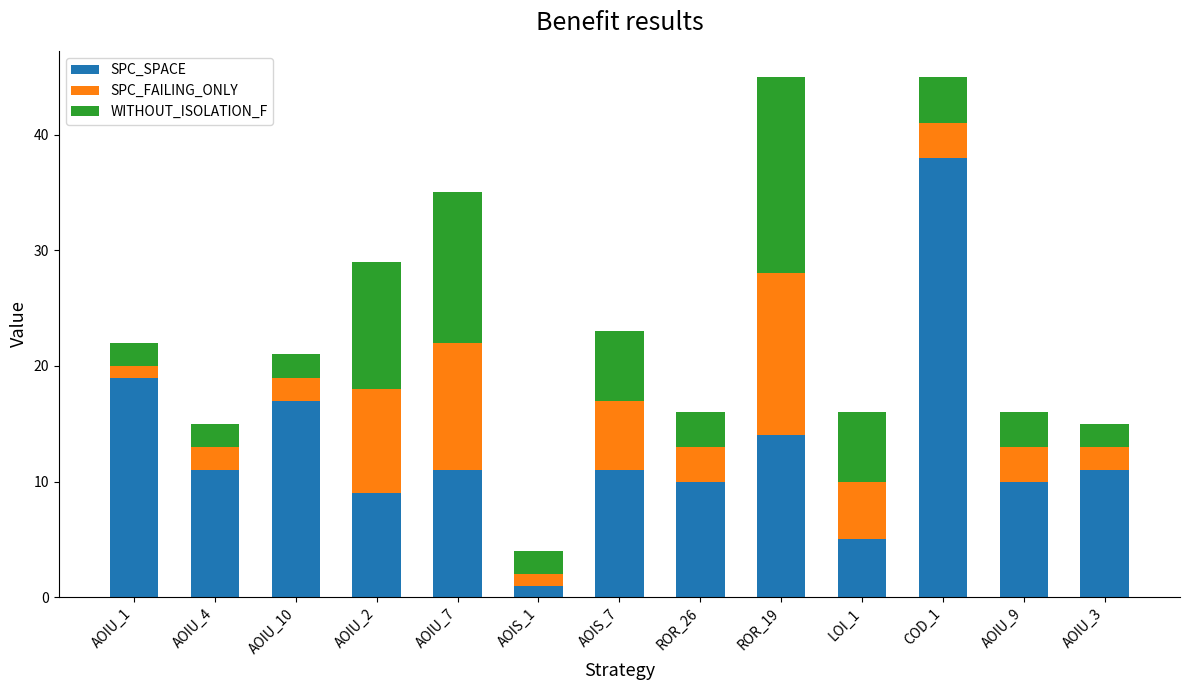

Does the chart contain any negative values?

No